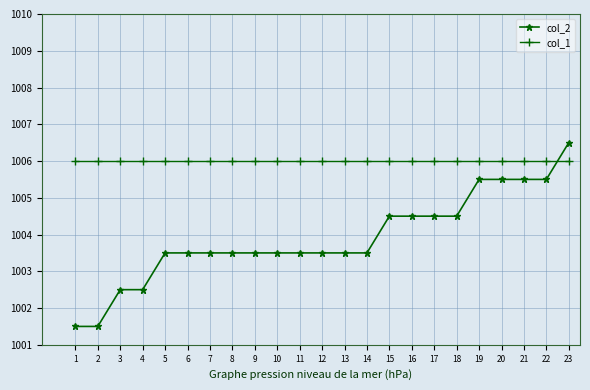

What is the difference between the highest and lowest values at 14?

2.5